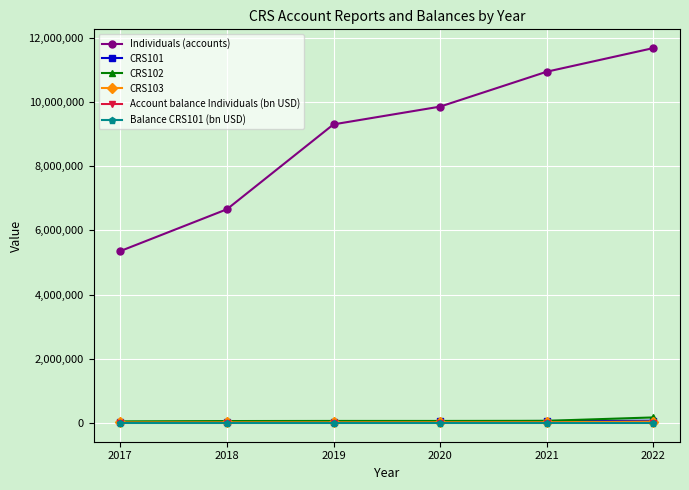

Which series has the largest total across all categories?

Individuals (accounts)